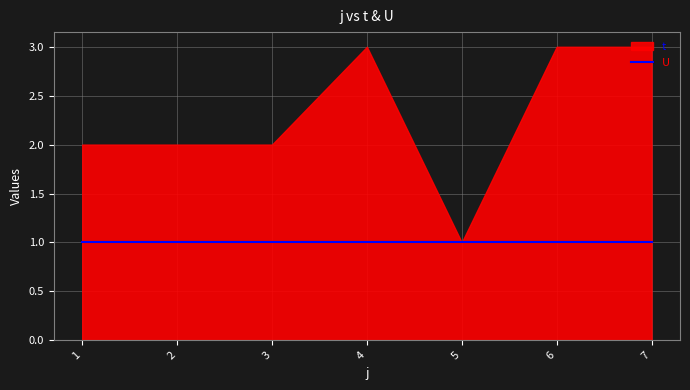

Between 2 and 7, which series saw the biggest shift?

t